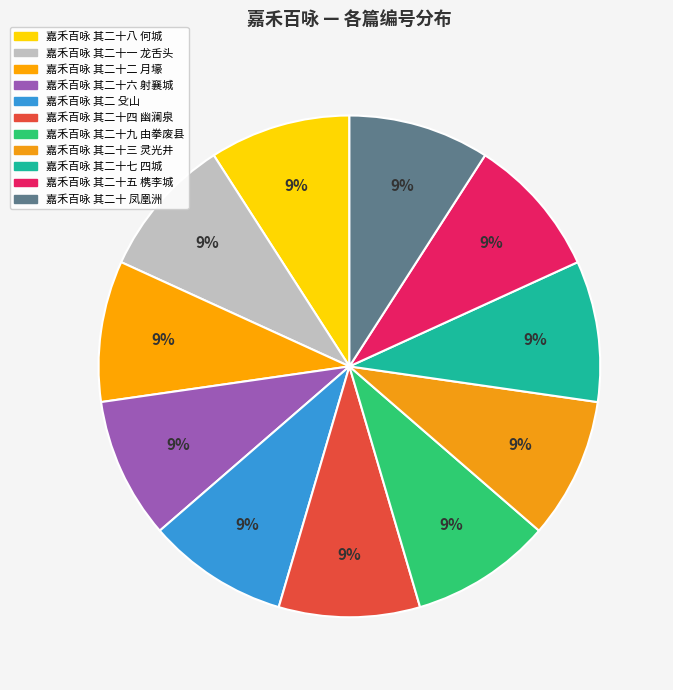

Is it true that 嘉禾百咏 其二十七 四城 is 9% of the pie?

True